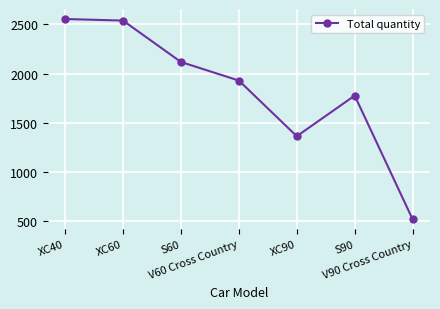

What is the sum of all values?

12798